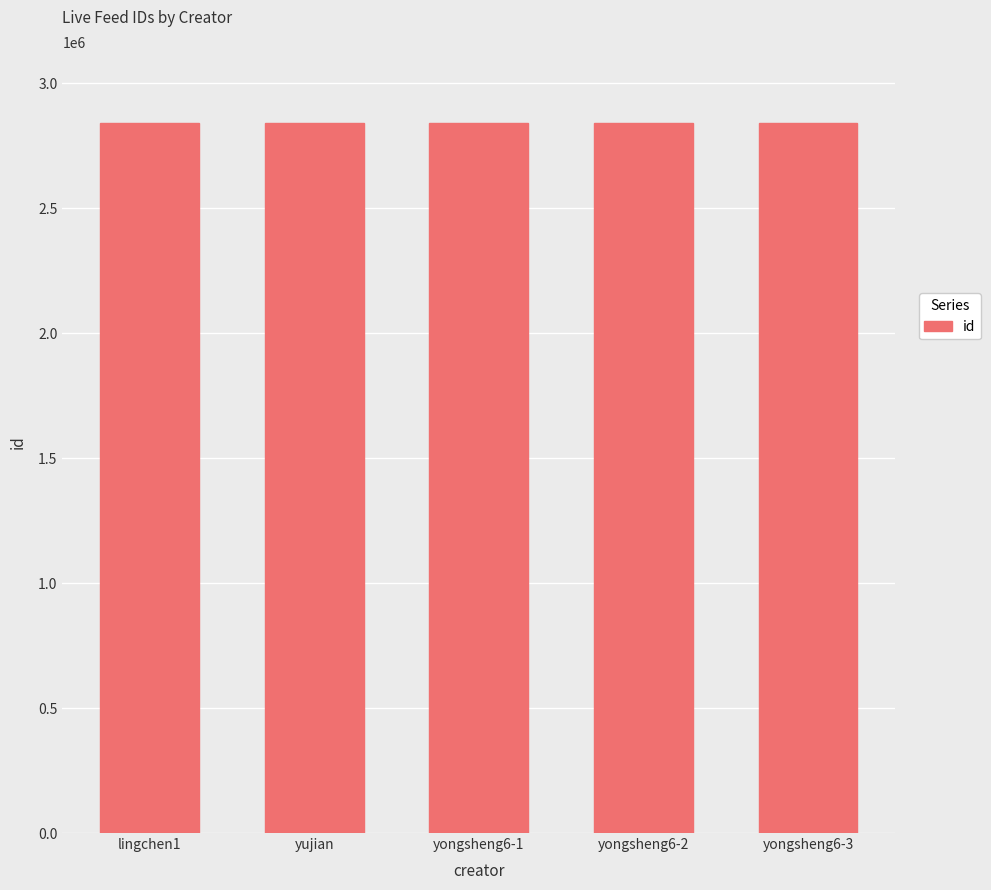

What is the maximum value shown in the chart?

2841152